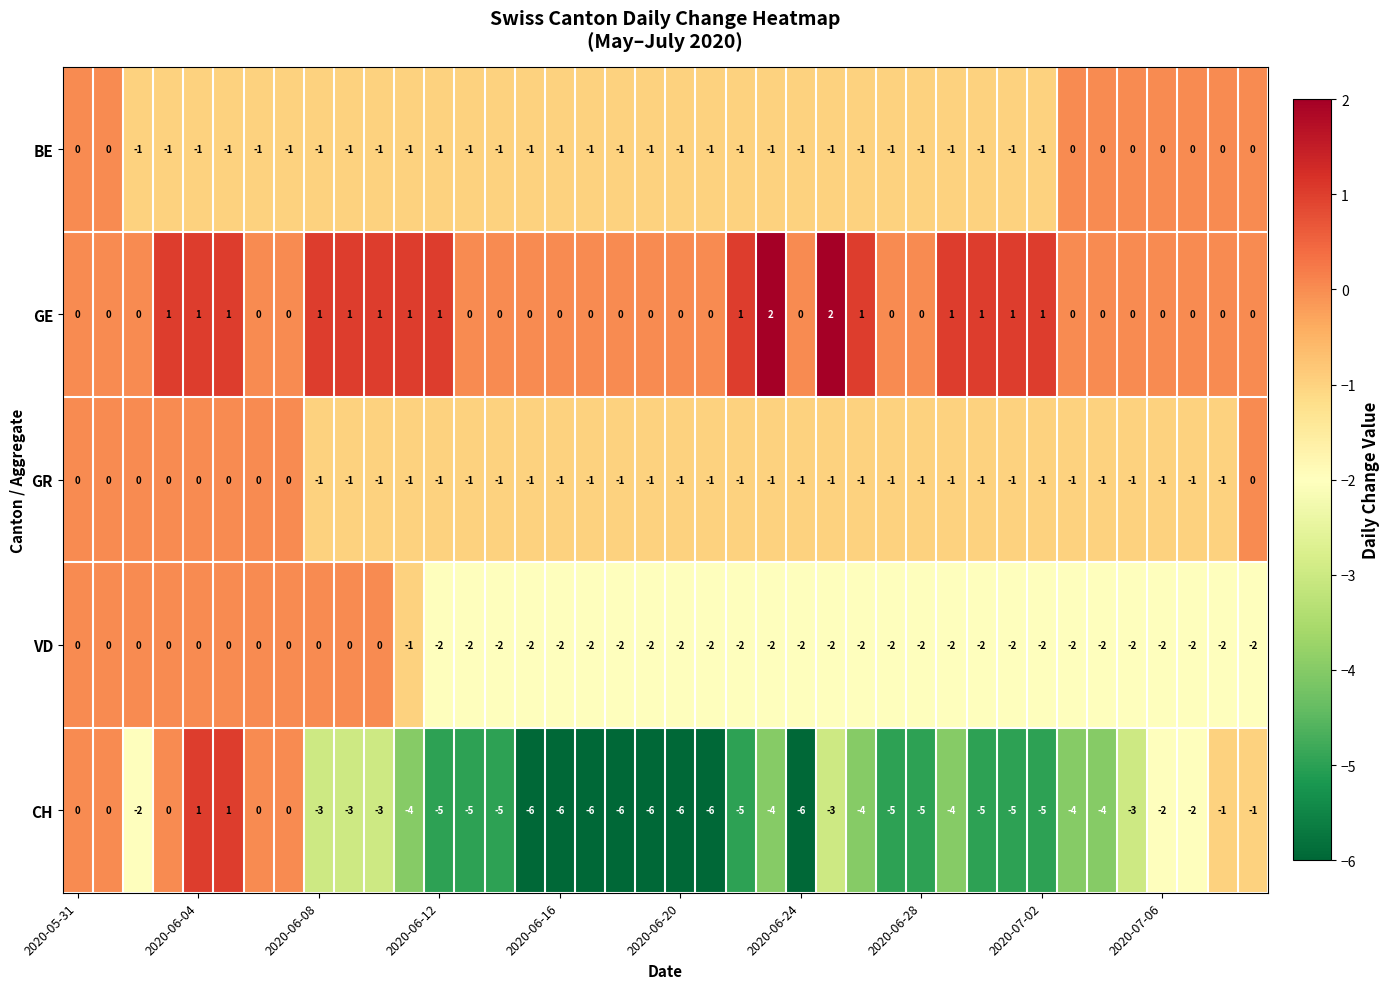

Which series has the largest total across all categories?

GE